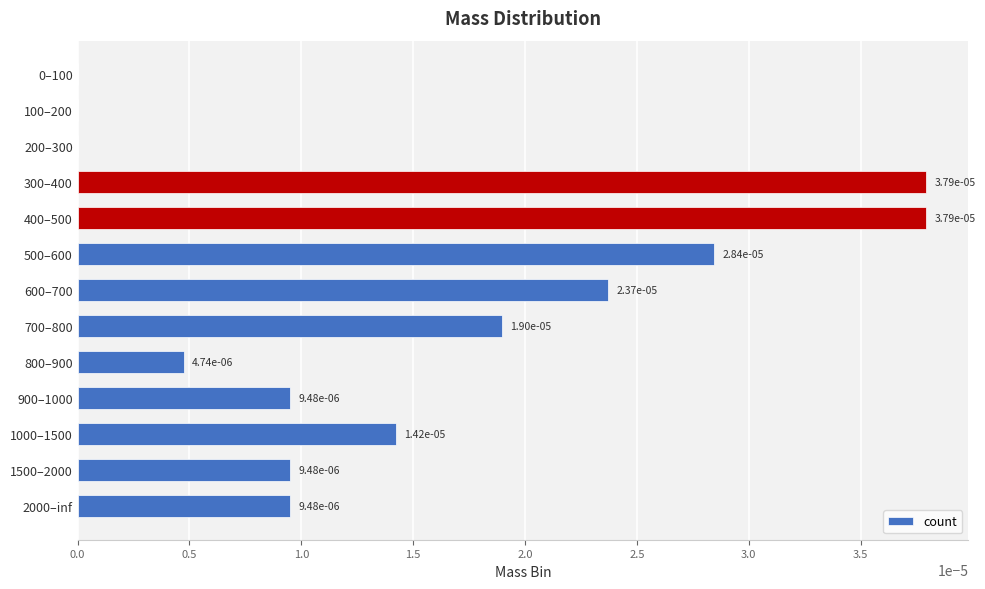

Is it true that the value at 200–300 is 0.0?

True